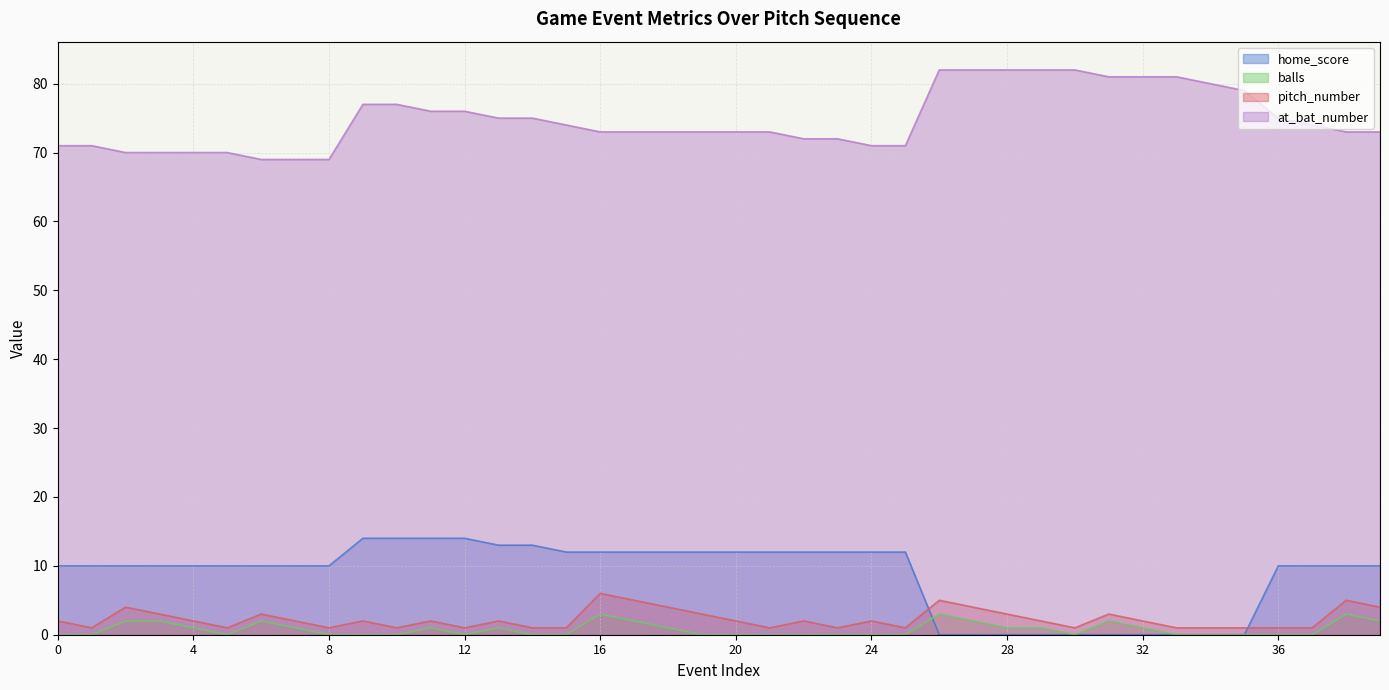

Which category has the lowest value in the at_bat_number series?

6